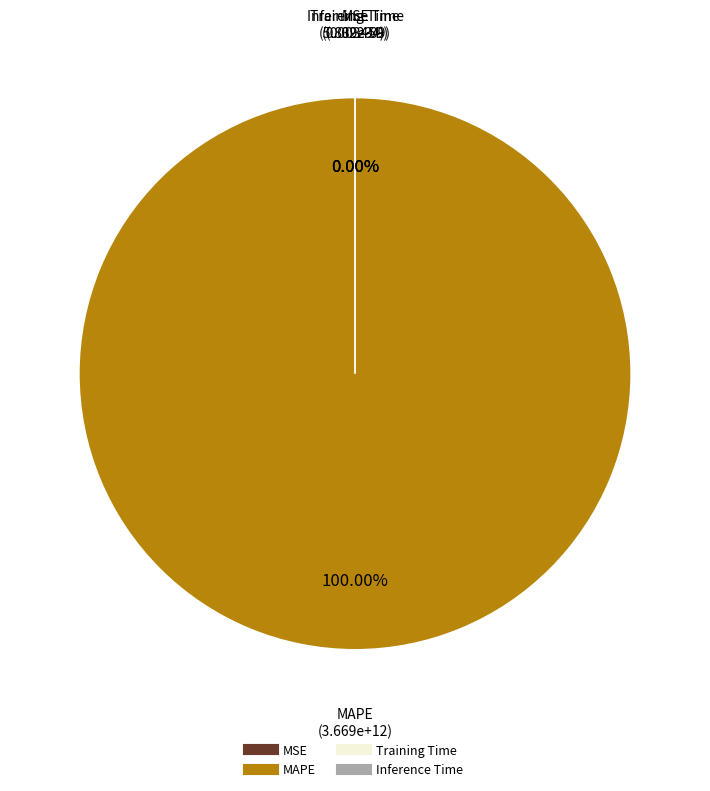

Rank the categories by value from lowest to highest.

MSE, Inference Time, Training Time, MAPE